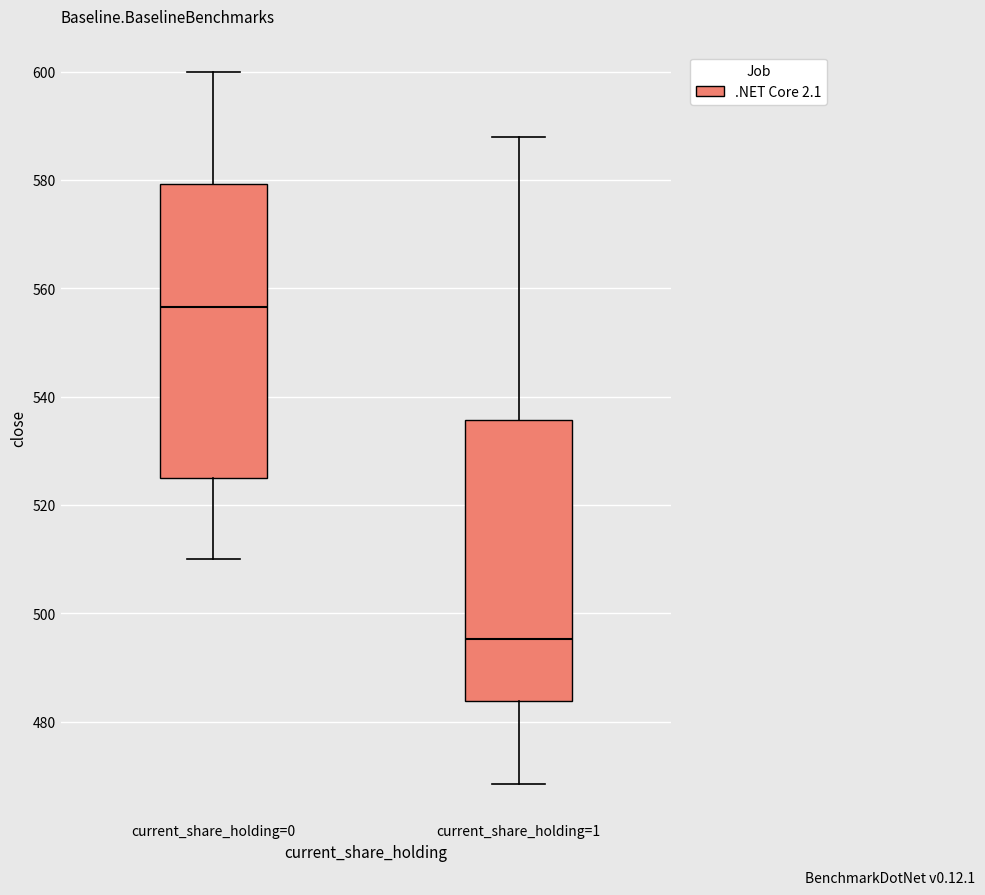

Where does the median line of the box for current_share_holding=0 sit on the y-axis? The values are not printed on the chart, so give them approximately, as read against the axis.

556